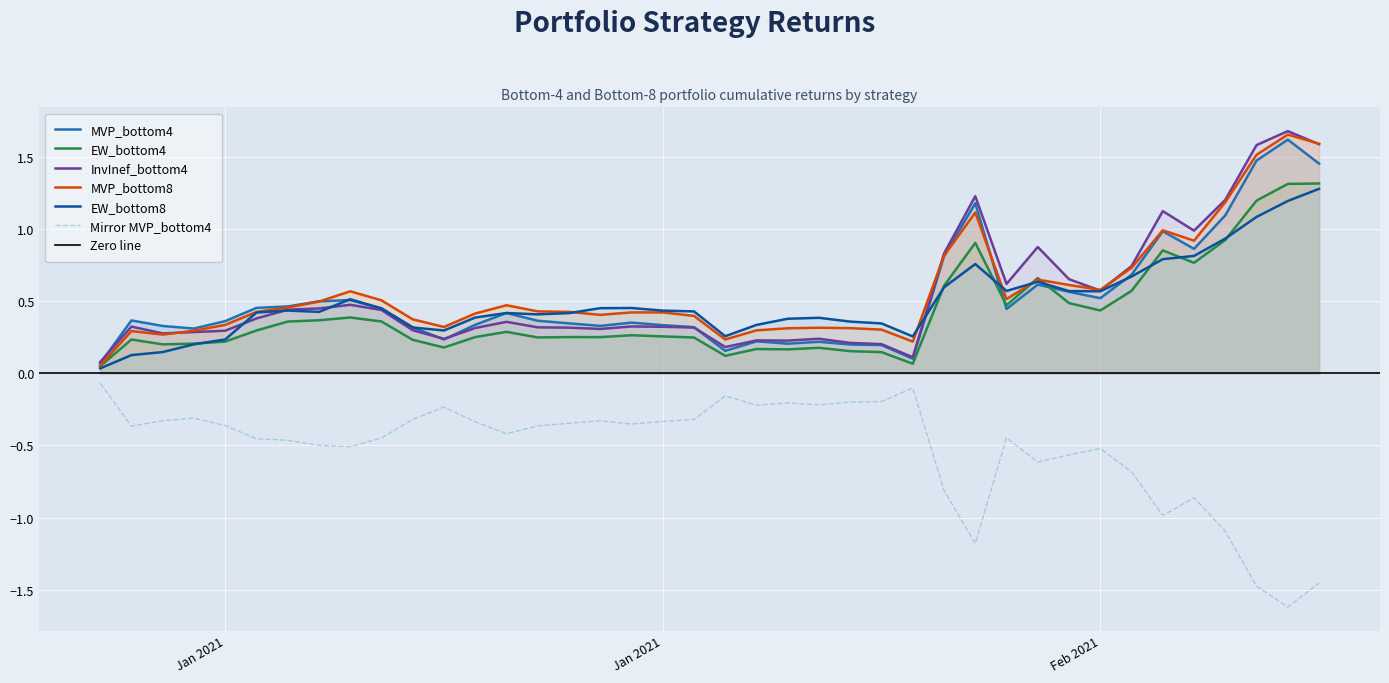

Which series has the widest spread of values?

MVP_bottom8